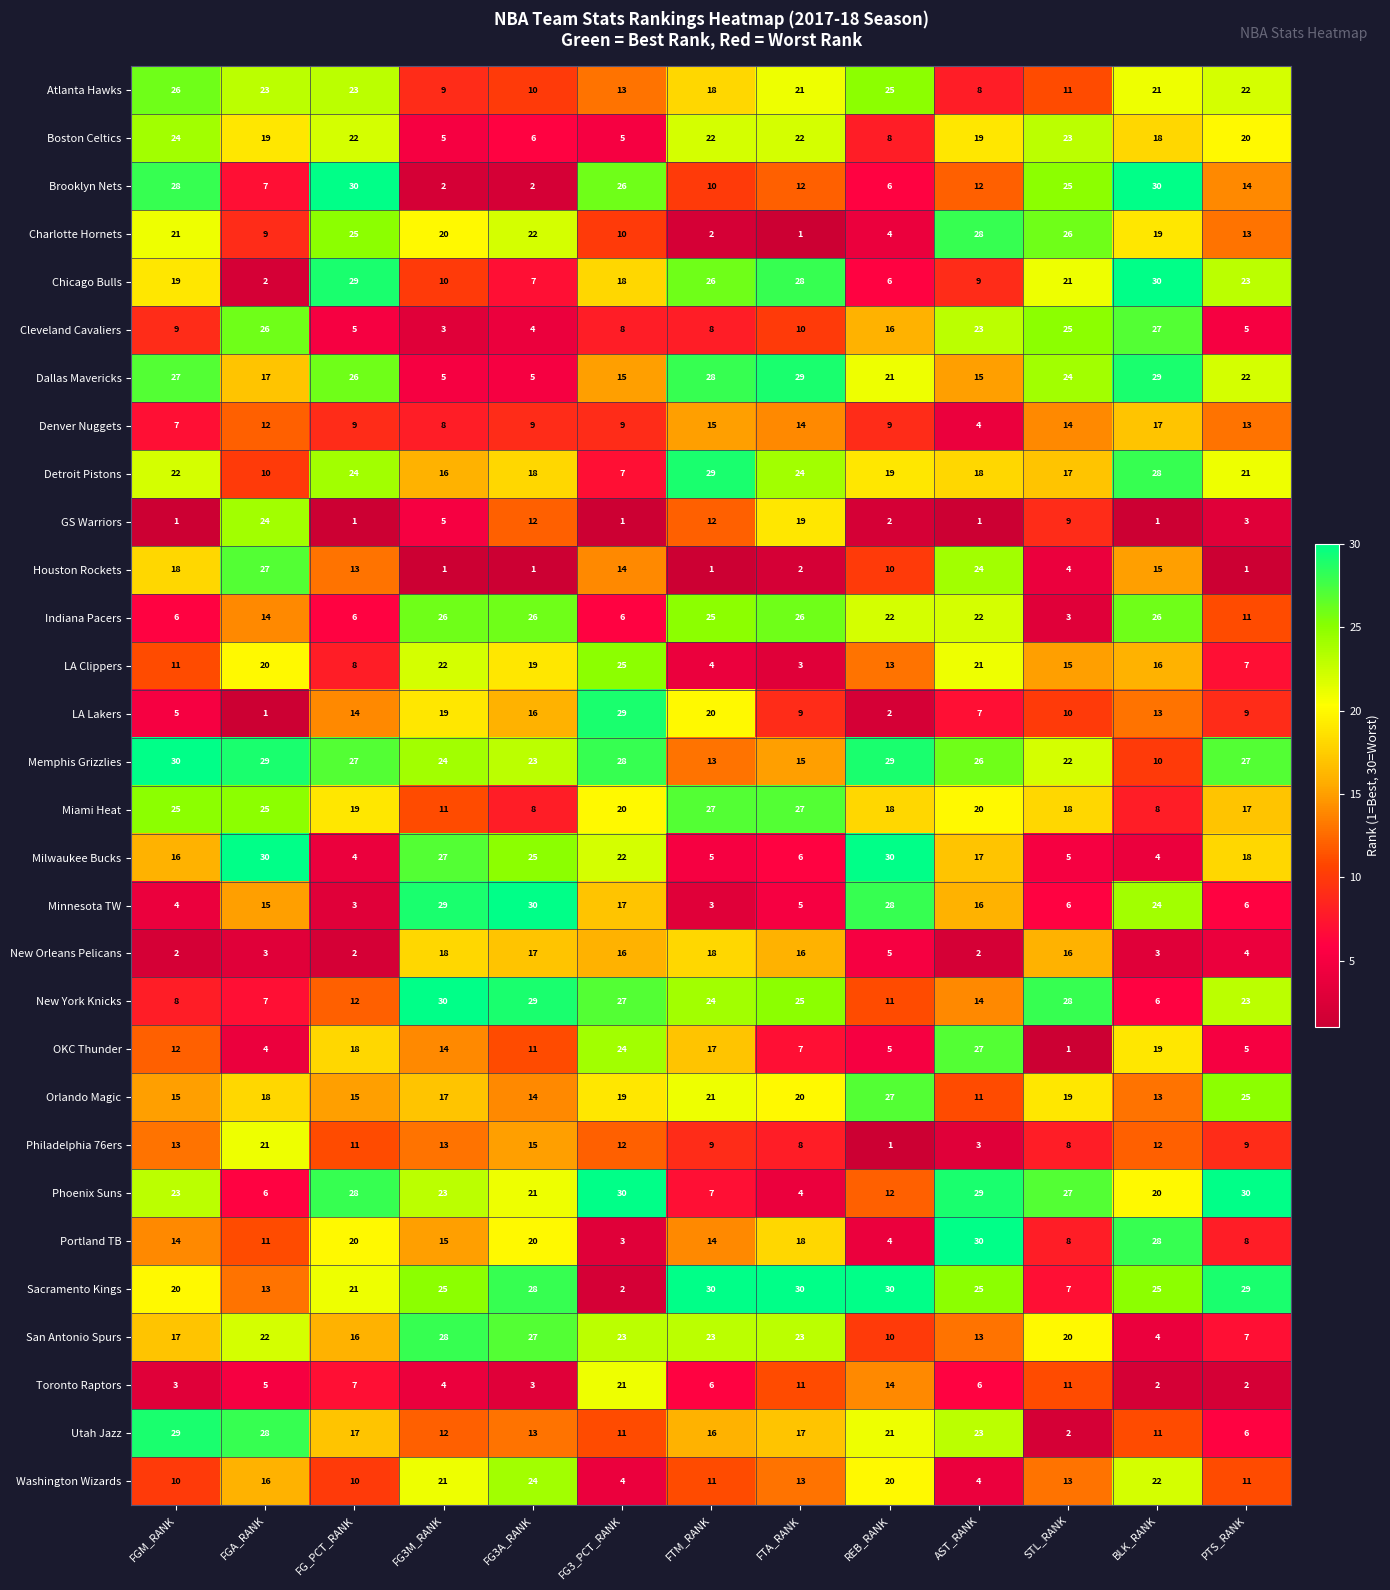

Is the value of Boston Celtics at REB_RANK greater than the value of LA Clippers at STL_RANK?

No